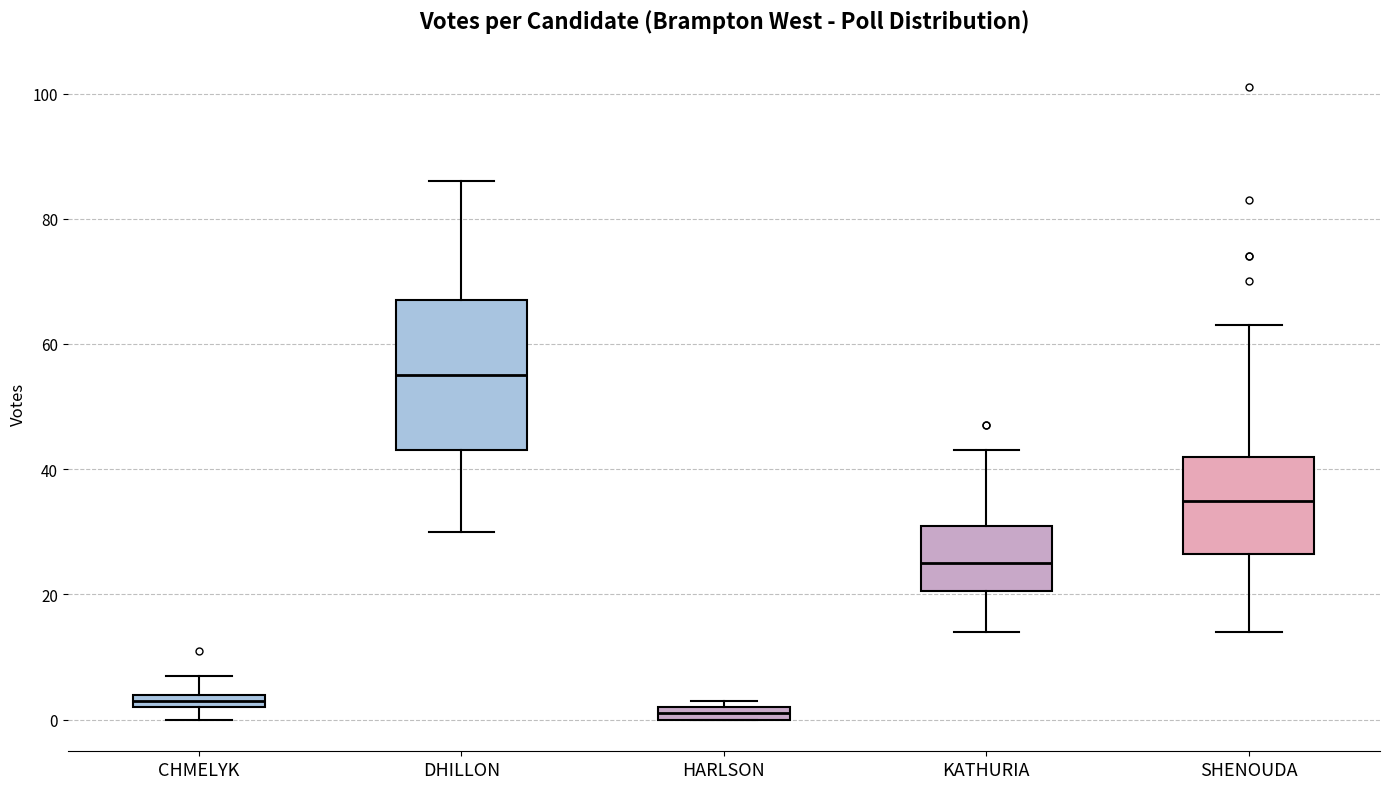

Which box has the highest median line?

DHILLON